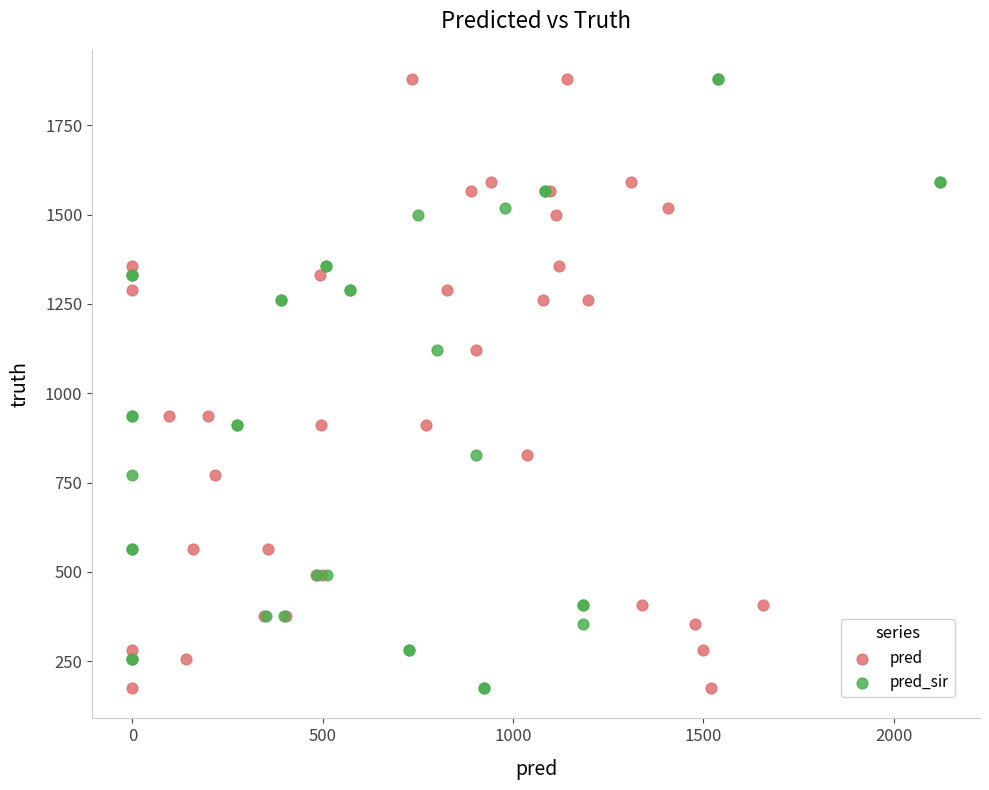

What are all the series names shown in the legend?

pred, pred_sir